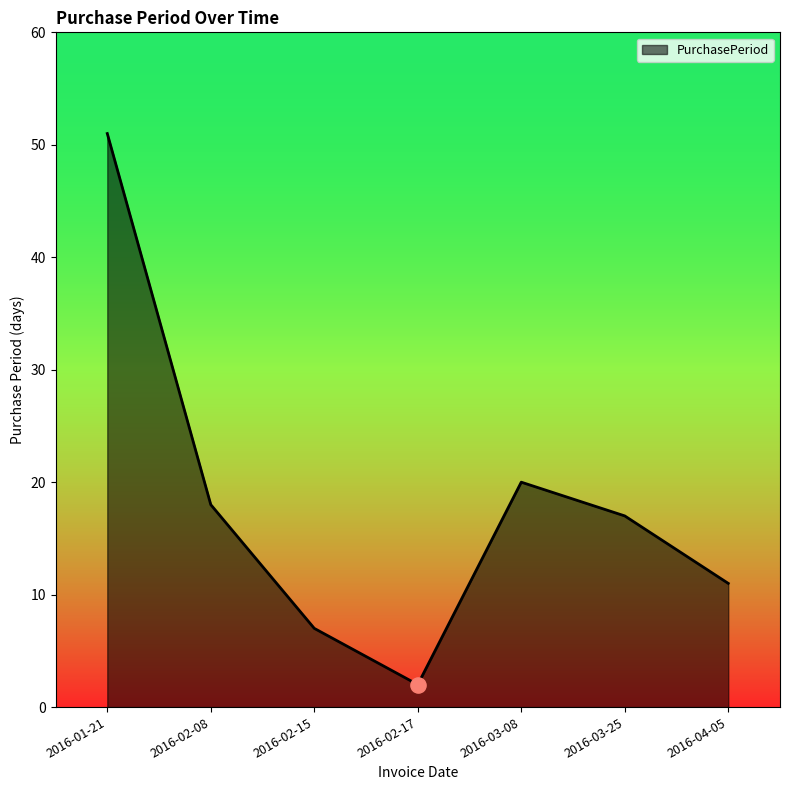

What is the change in value from 2016-02-08 to 2016-02-17?

-16